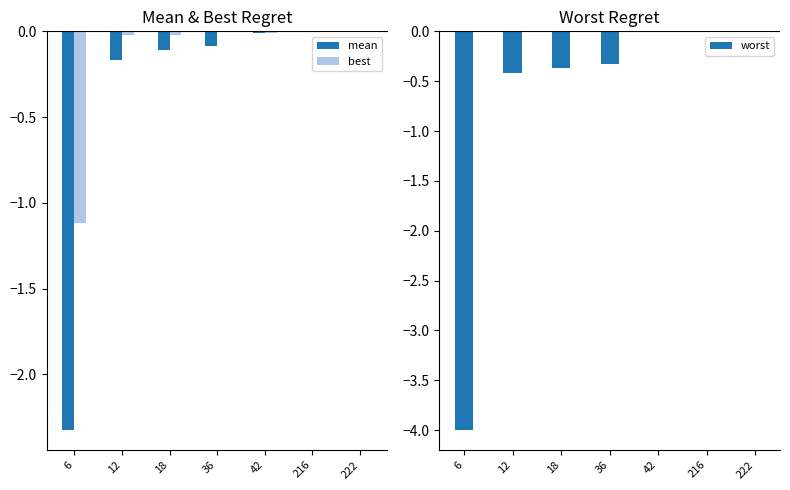

At which category does the chart reach its peak across all series?

222